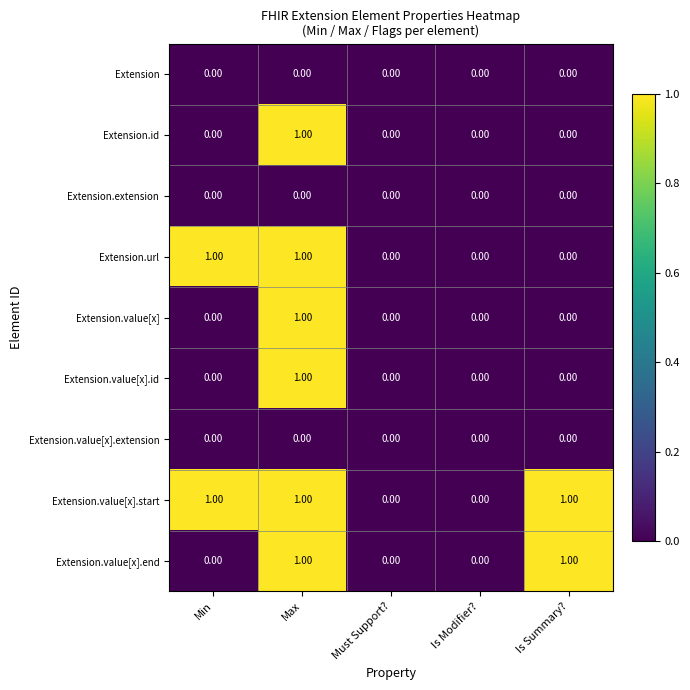

What is the spread (max minus min) of values at Max?

1